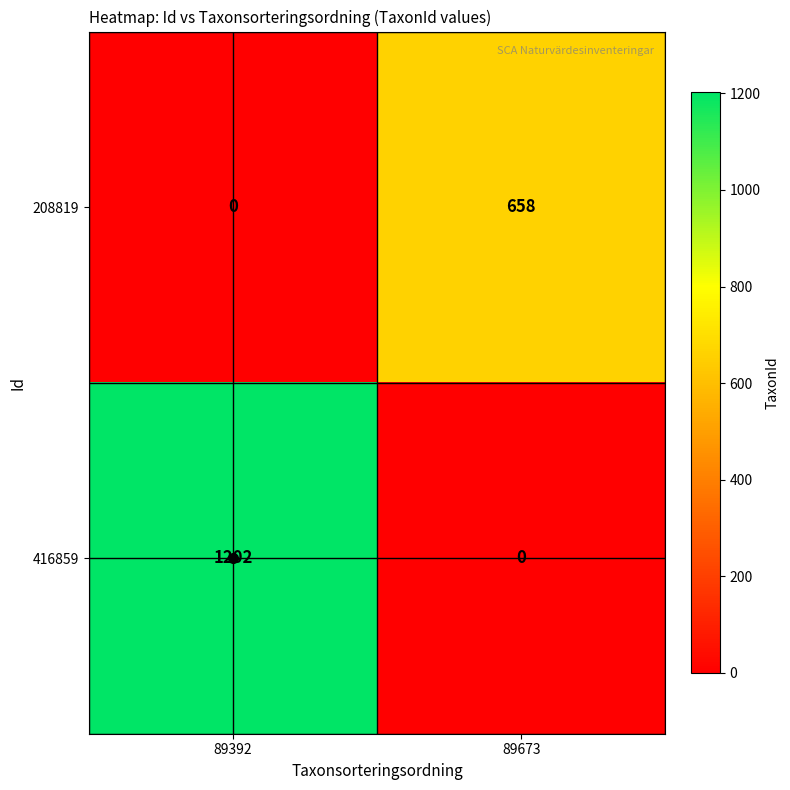

List the series in order of their overall mean, lowest first.

208819, 416859